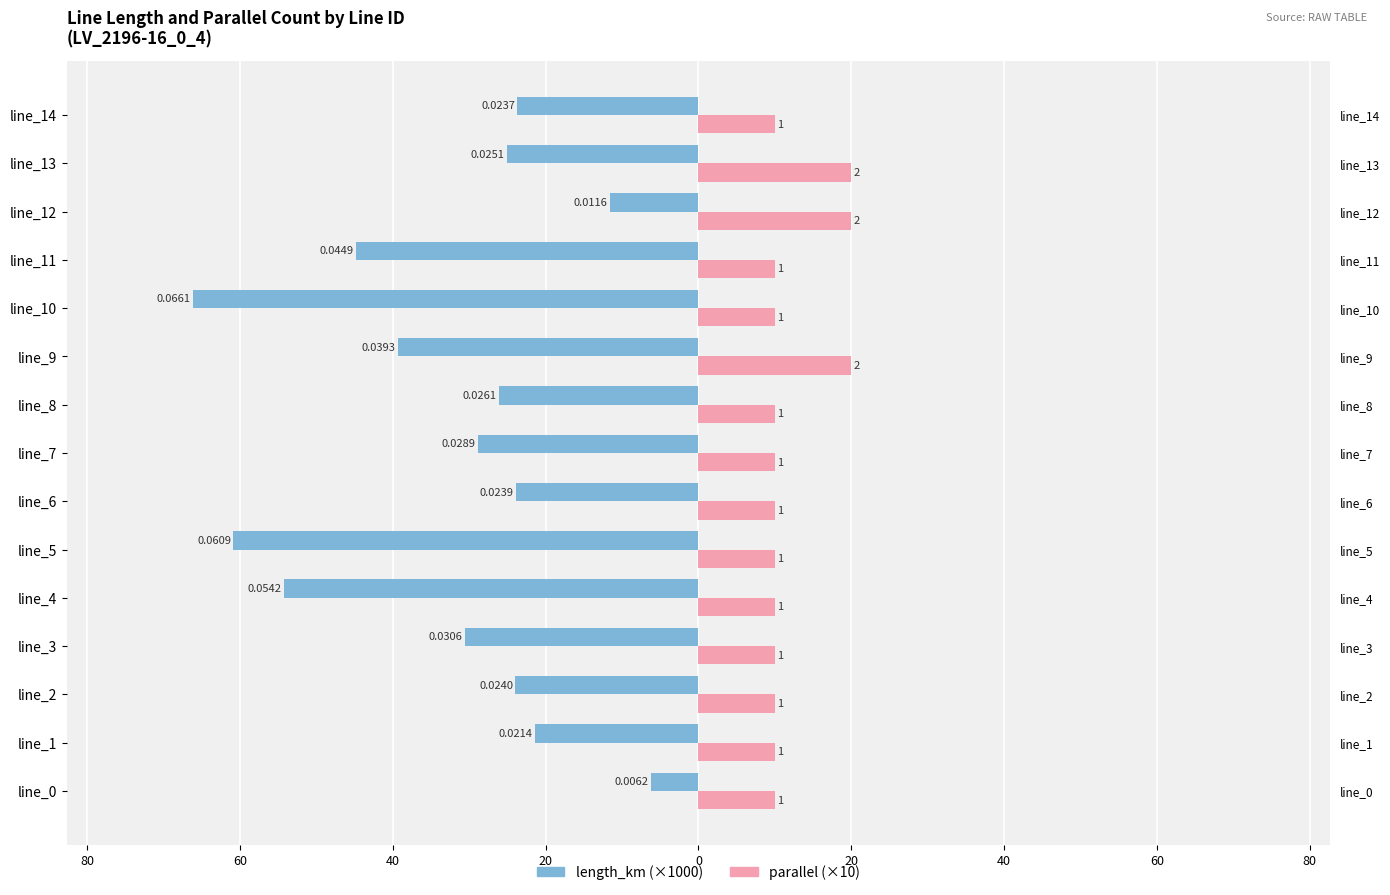

Which has a higher value, line_5 or line_1?

line_1